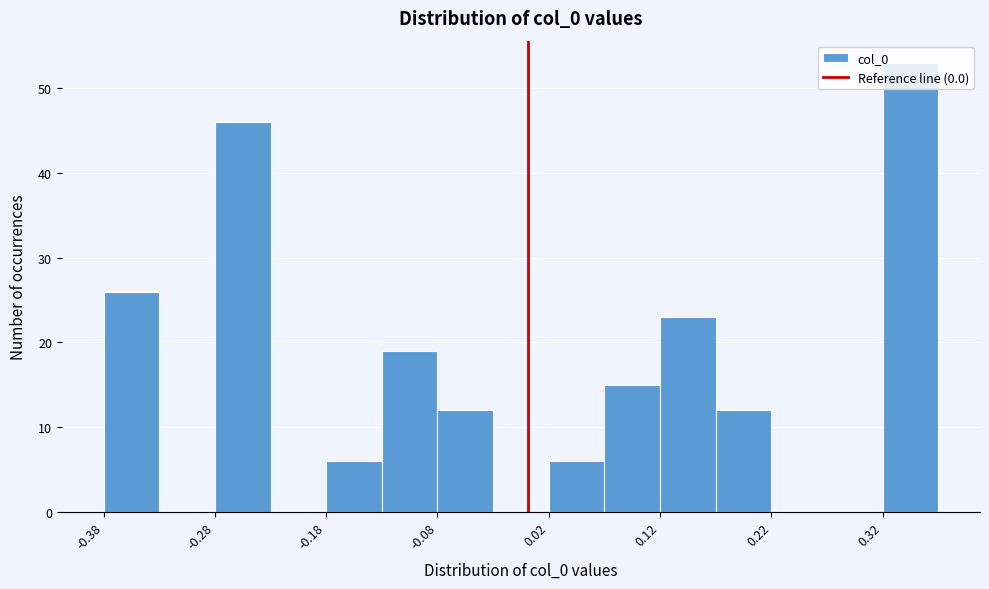

What is the height of the bar covering 0.32 to 0.37 on the x-axis? Neither the bar edges nor the heights are printed on the chart, so give them approximately, as read against the axes.

53